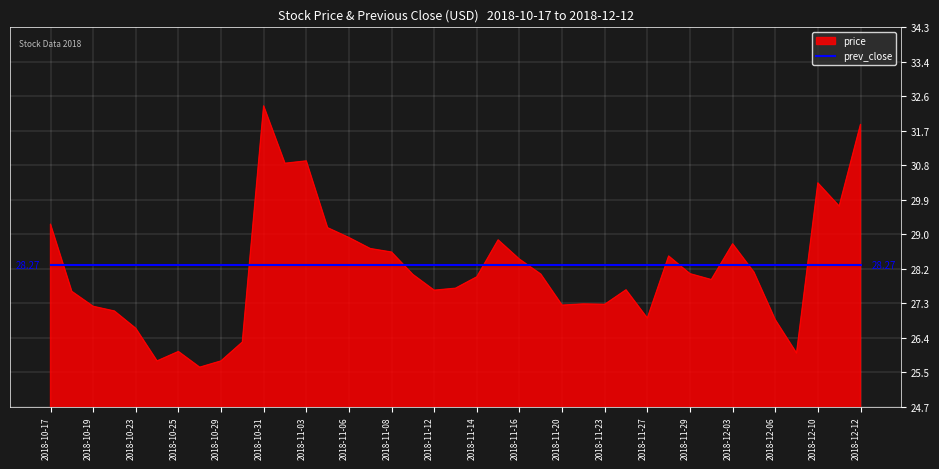

Rank the series by their maximum value, from lowest to highest.

prev_close, price